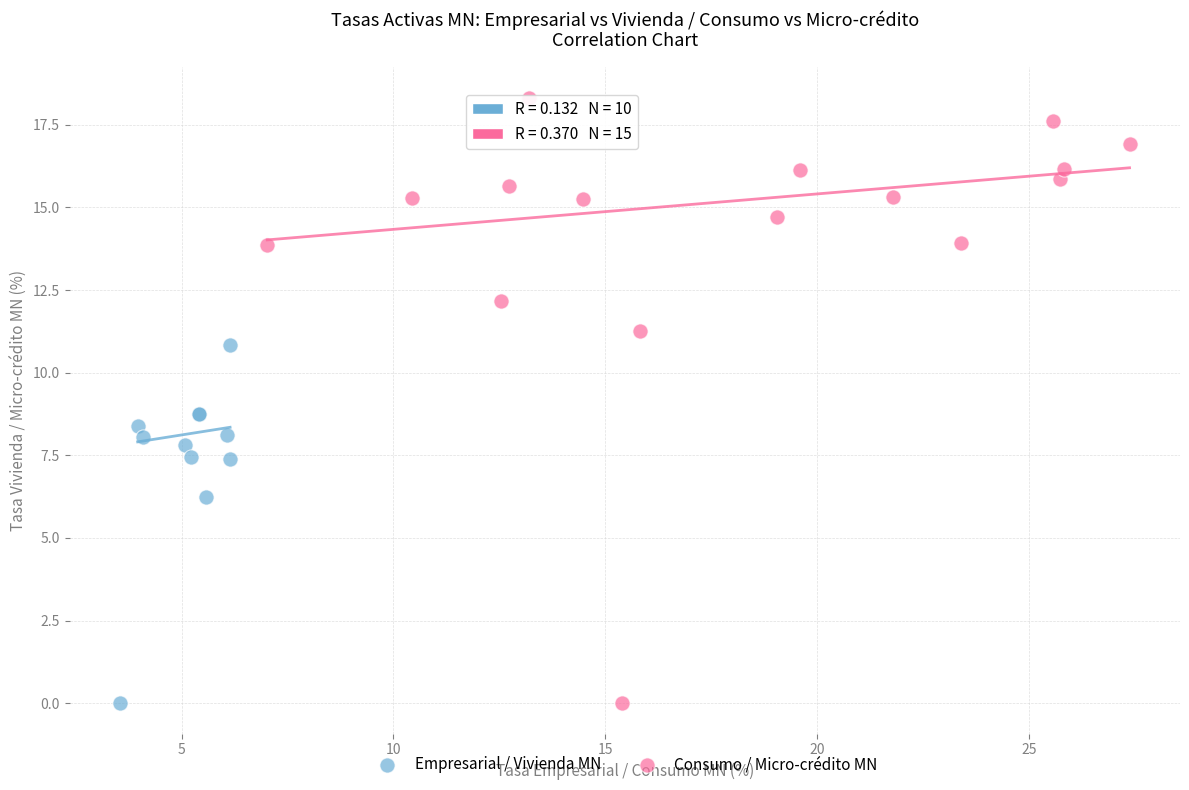

Which series has the widest spread of Y values?

Consumo / Micro-crédito MN